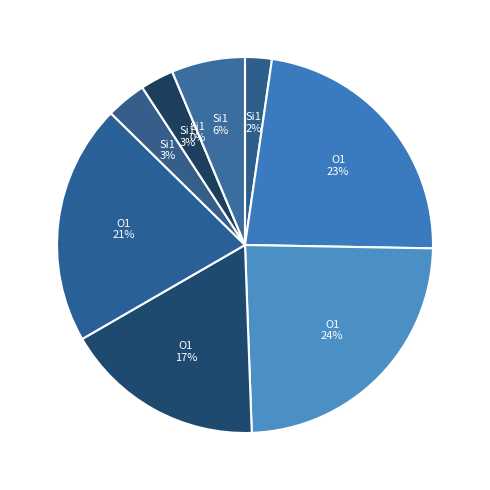

Is there any slice that represents more than half of the pie?

No